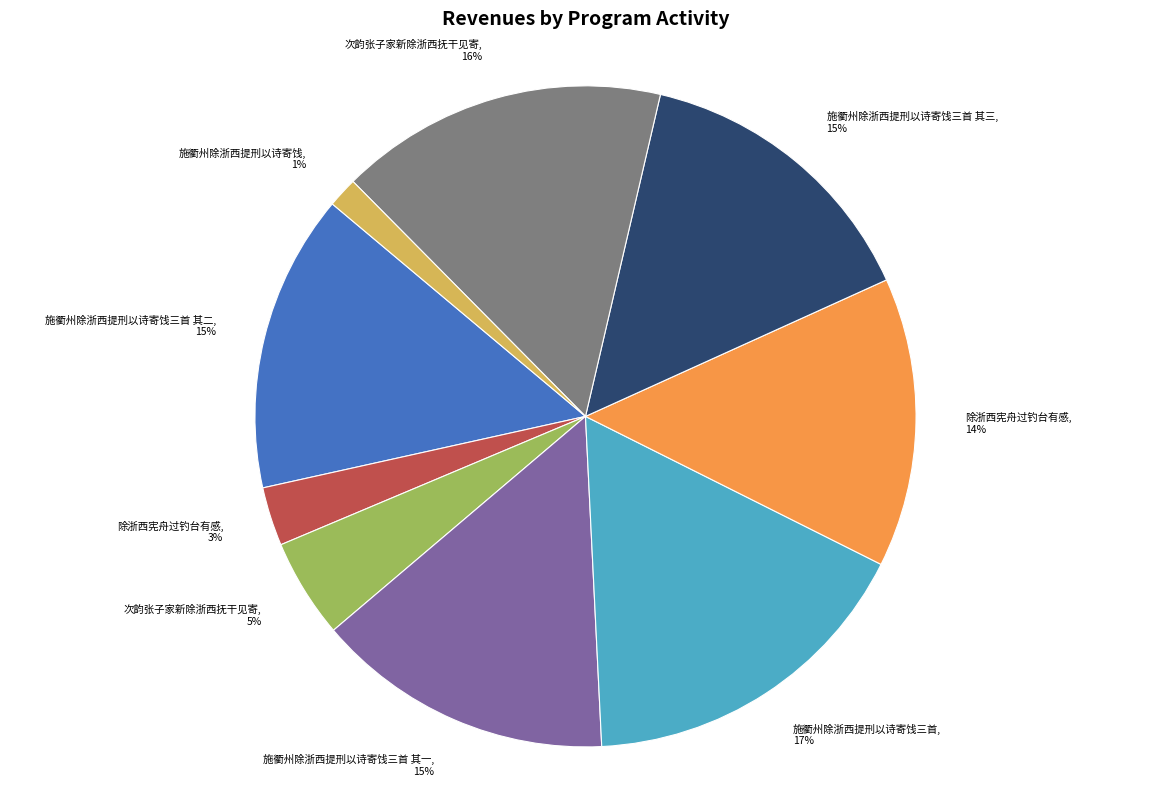

Is there any slice that represents more than half of the pie?

No